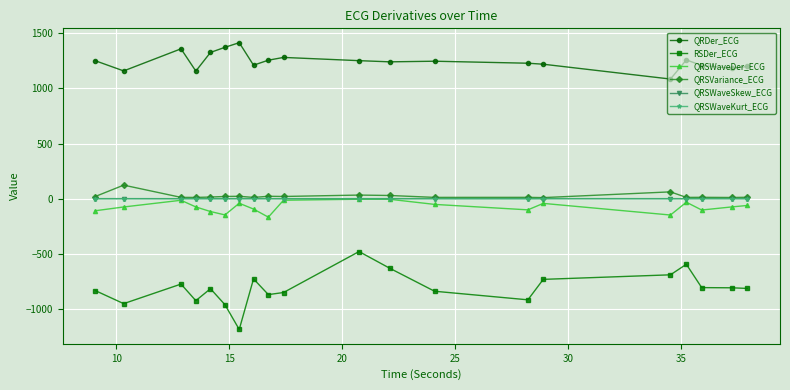

Which series has the largest range (max minus min)?

RSDer_ECG